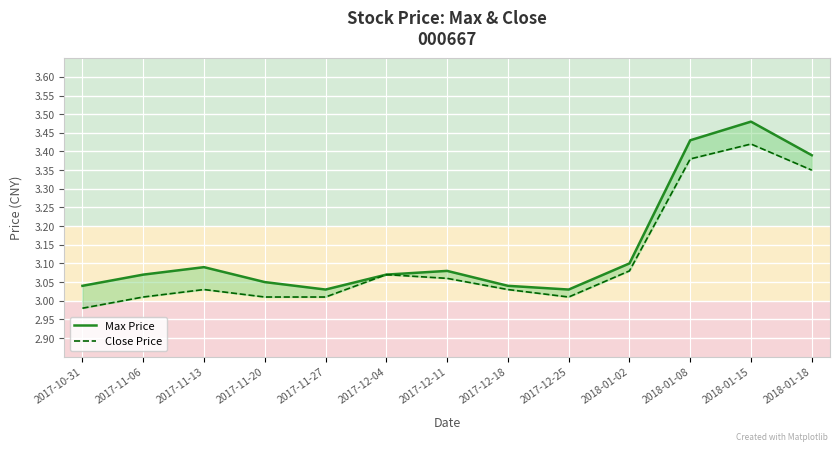

What is the lowest value of the Max Price series?

3.0